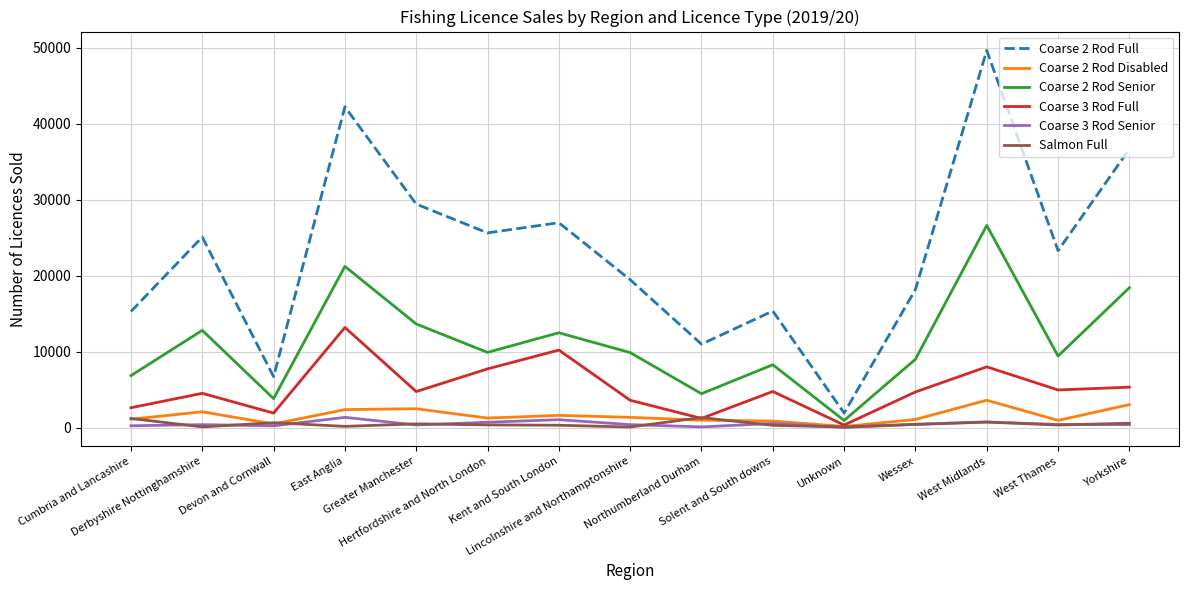

Which series has the largest range (max minus min)?

Coarse 2 Rod Full